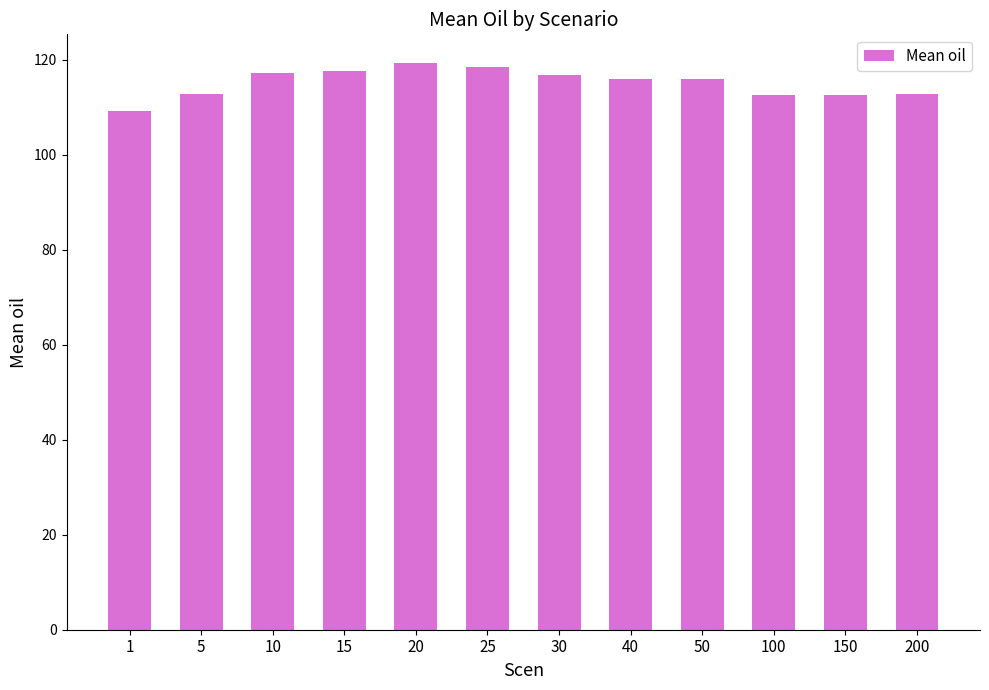

What is the value of the 9th bar from the left?

115.9